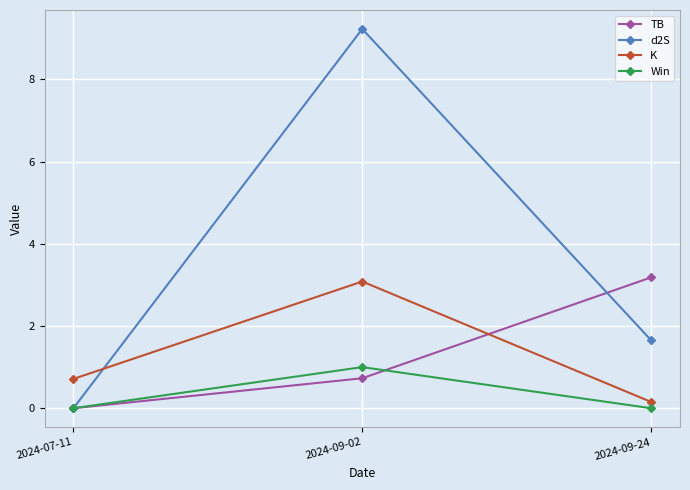

What is the spread (max minus min) of values at 2024-09-02?

8.5